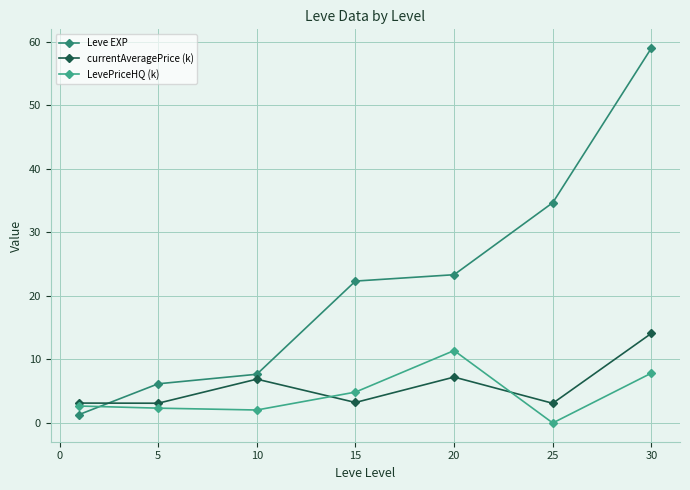

Rank the series by their maximum value, from highest to lowest.

Leve EXP, currentAveragePrice (k), LevePriceHQ (k)